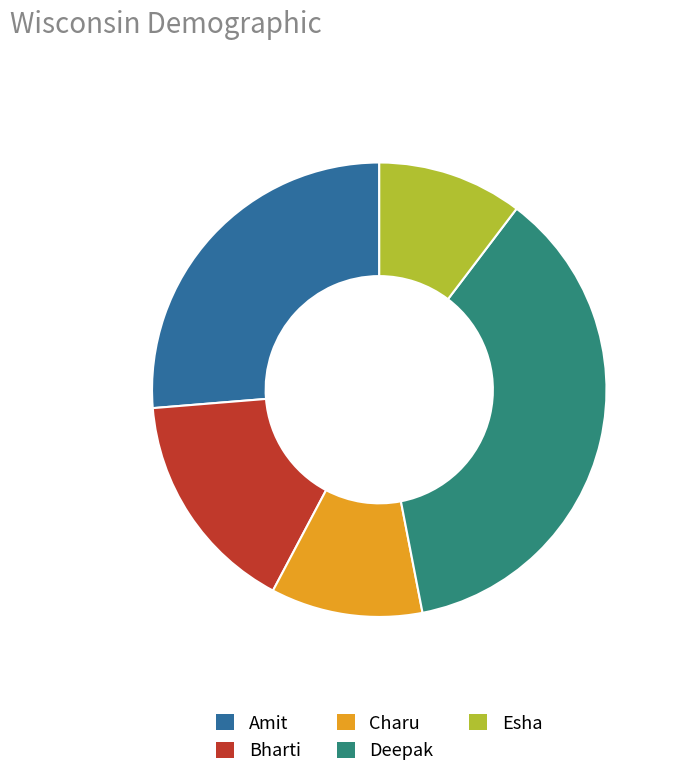

Which has a higher value, Deepak or Charu?

Deepak